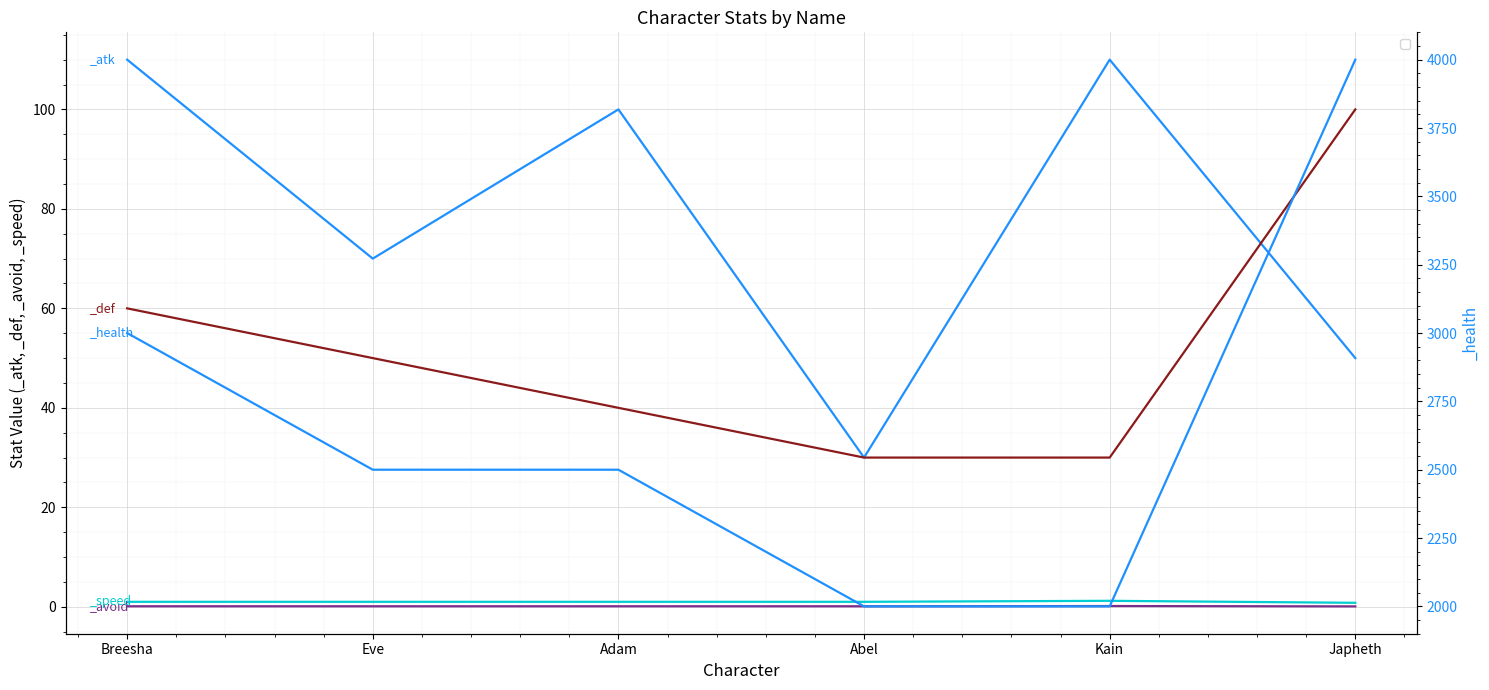

At Kain, list the series in order from smallest to largest.

_avoid, _speed, _def, _atk, _health